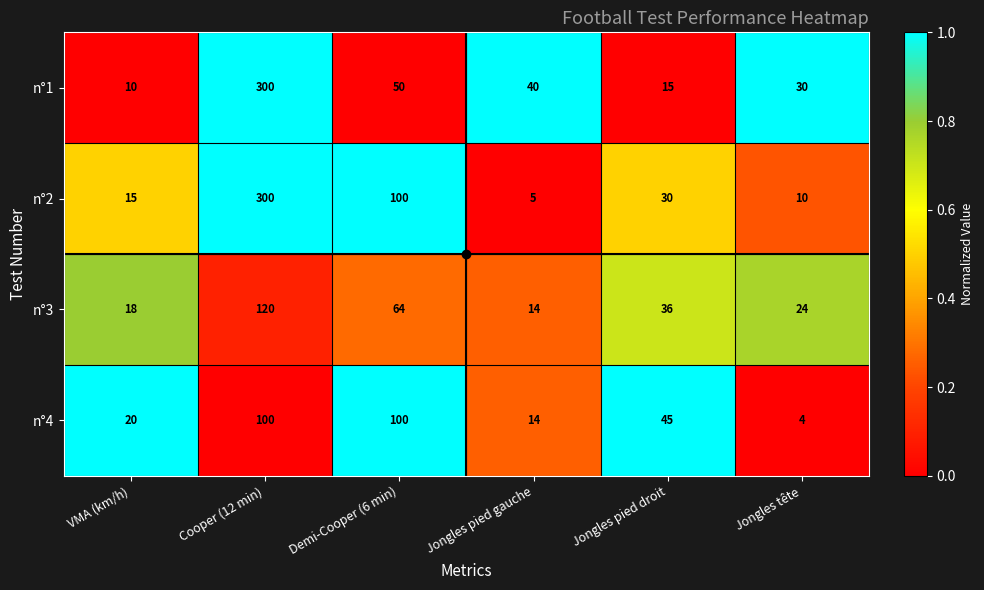

Count the number of categories in the chart.

6